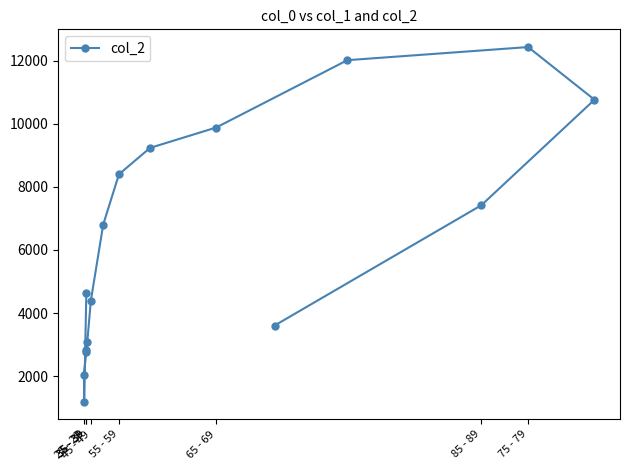

What is the difference between the maximum and minimum values?

11243